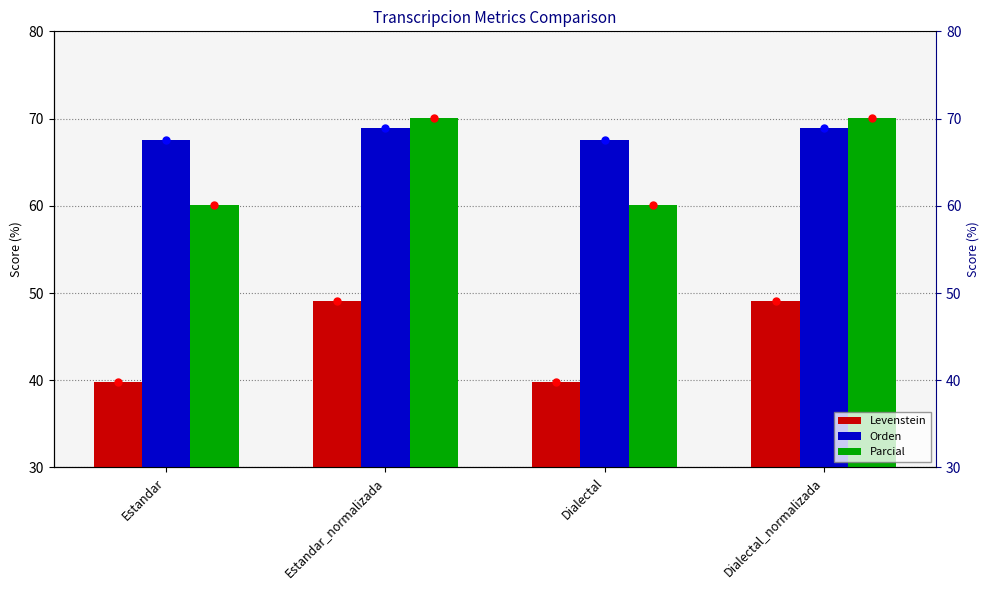

What value does the Parcial series have at Estandar?

60.1